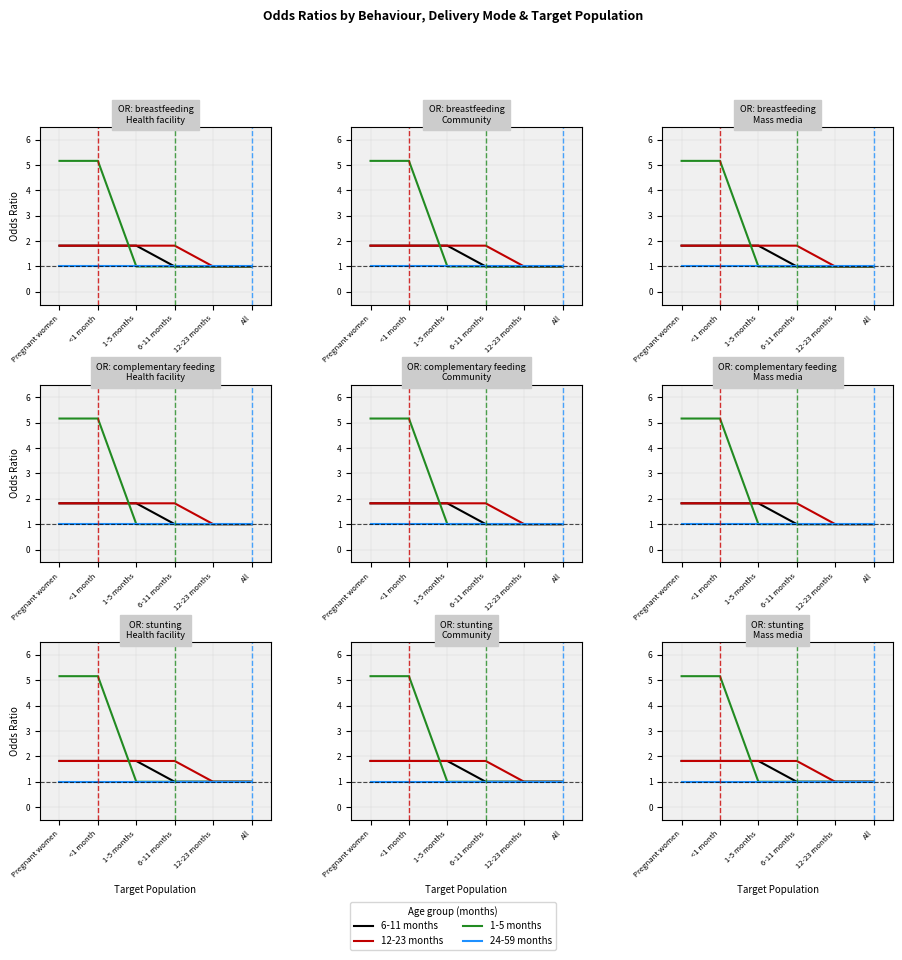

What is the sum of the 6-11 months values at 1-5 months and 12-23 months?

2.8